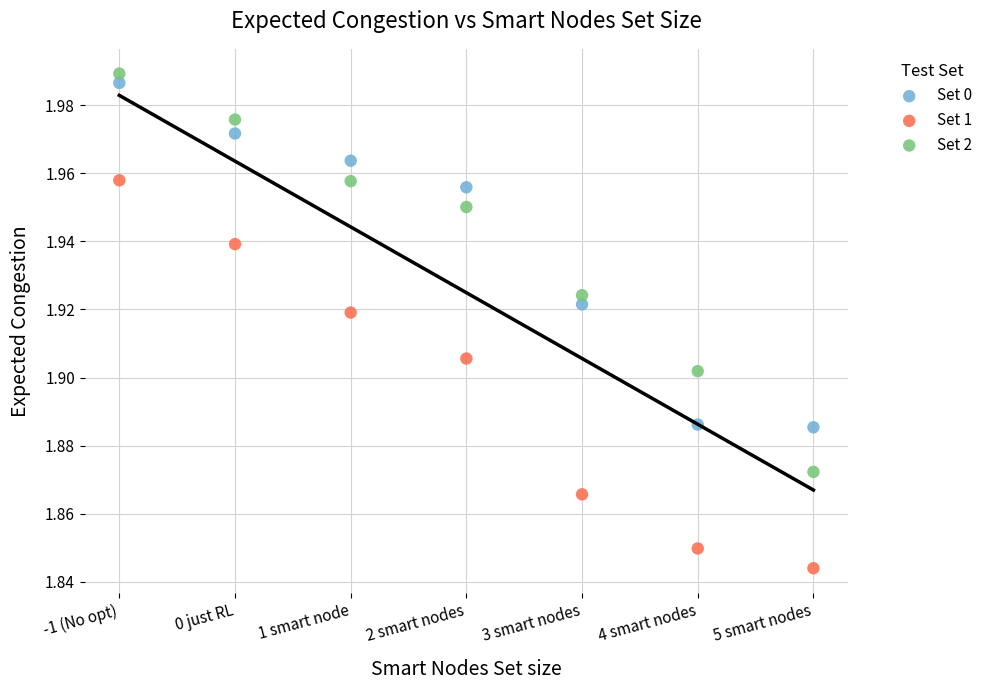

Which series has the widest spread of Y values?

Set 2